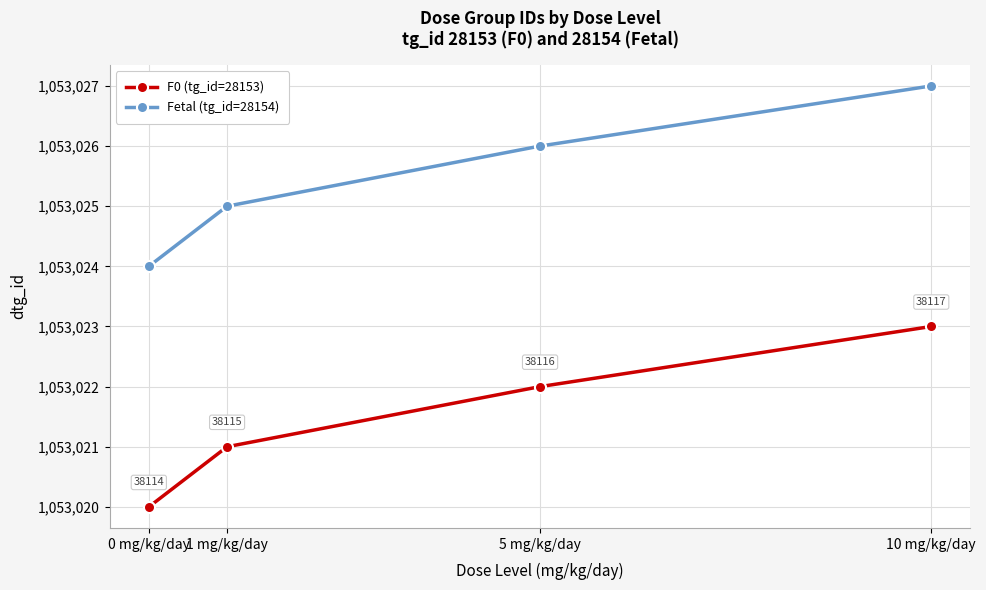

True or false: Fetal (tg_id=28154) has a value of 494357 at 1 mg/kg/day.

False